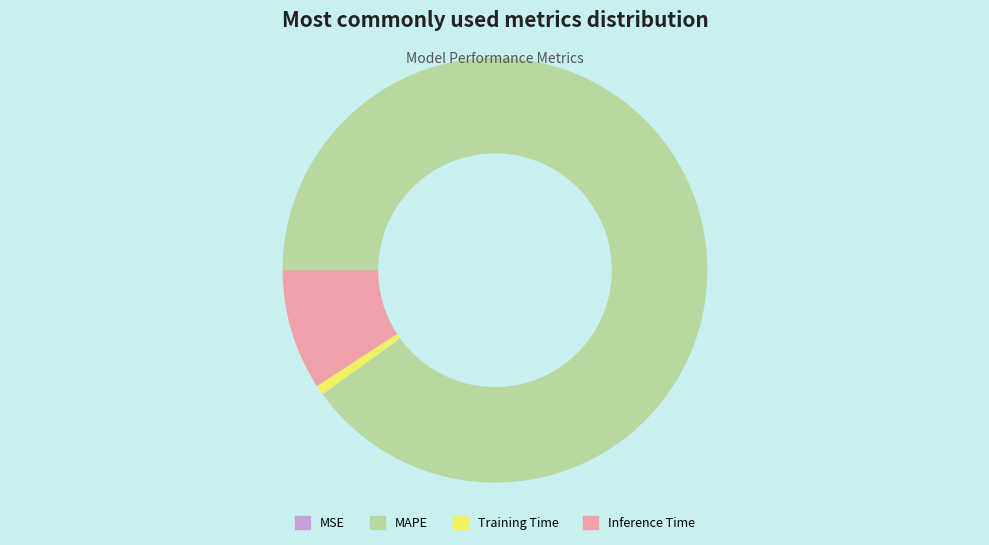

Combined, do Inference Time and MAPE account for over 50%?

Yes